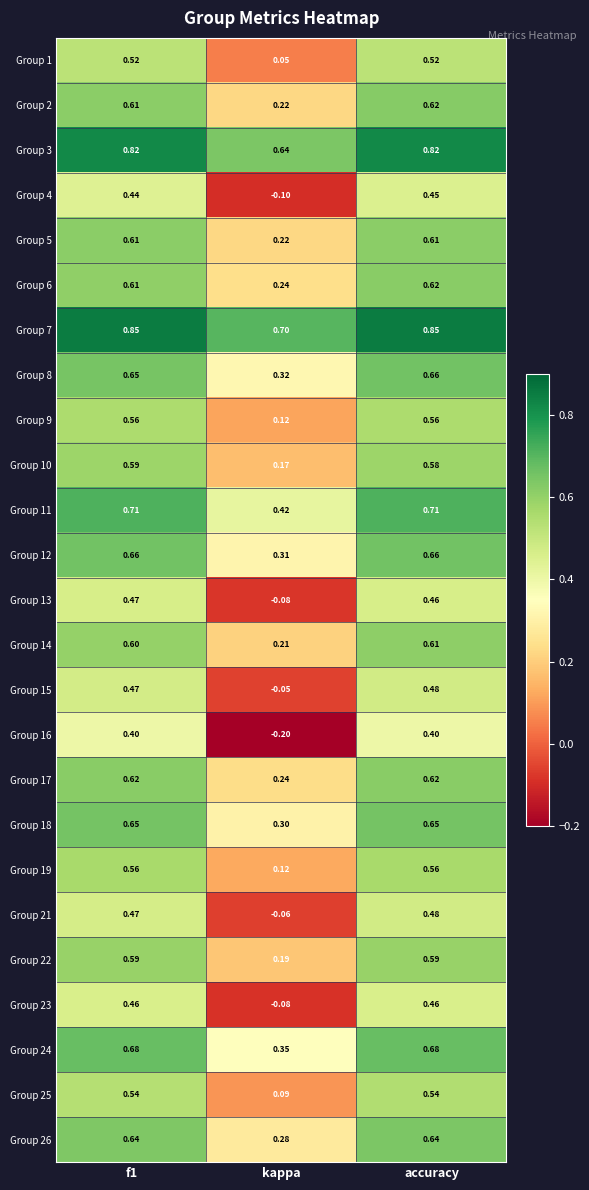

Which category has the lowest value in the Group 24 series?

kappa